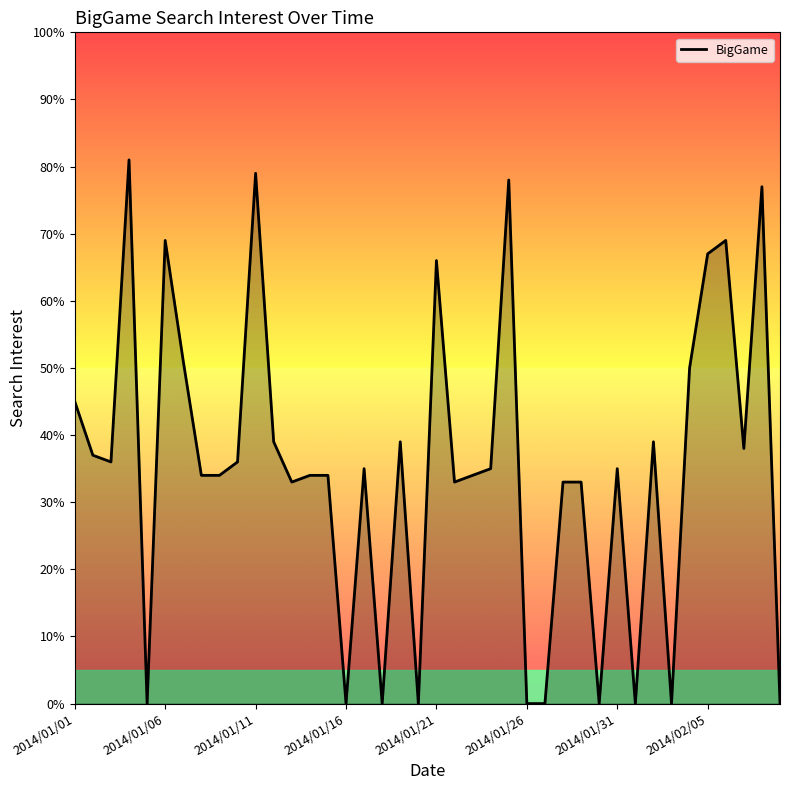

Does the chart have visible grid lines?

No